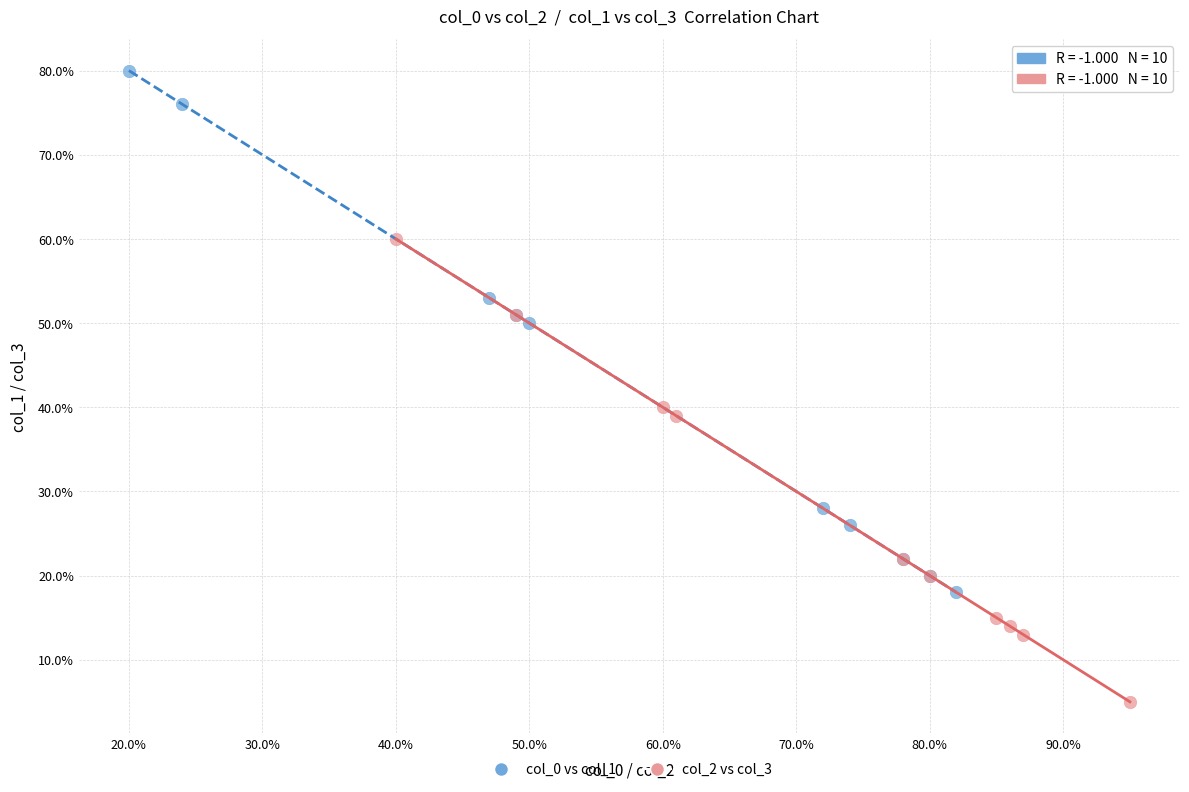

Which series has the largest Y range (max minus min)?

col_0 vs col_1